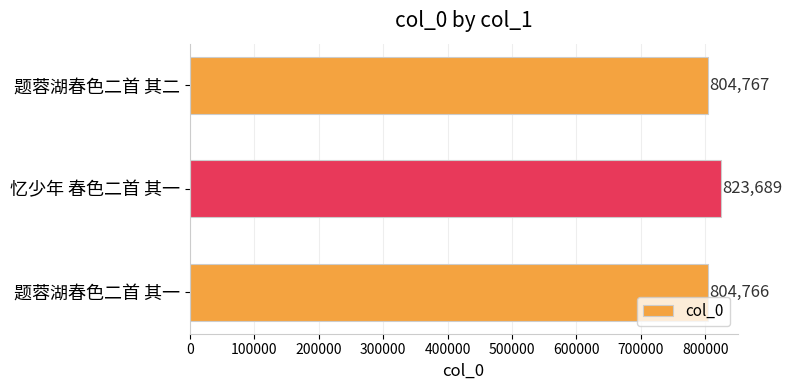

List the labels in order of value, largest first.

忆少年 春色二首 其一, 题蓉湖春色二首 其二, 题蓉湖春色二首 其一